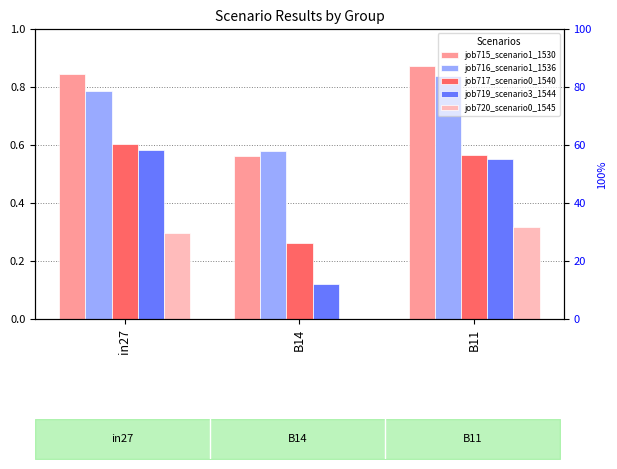

What is the maximum value shown in the chart?

0.9